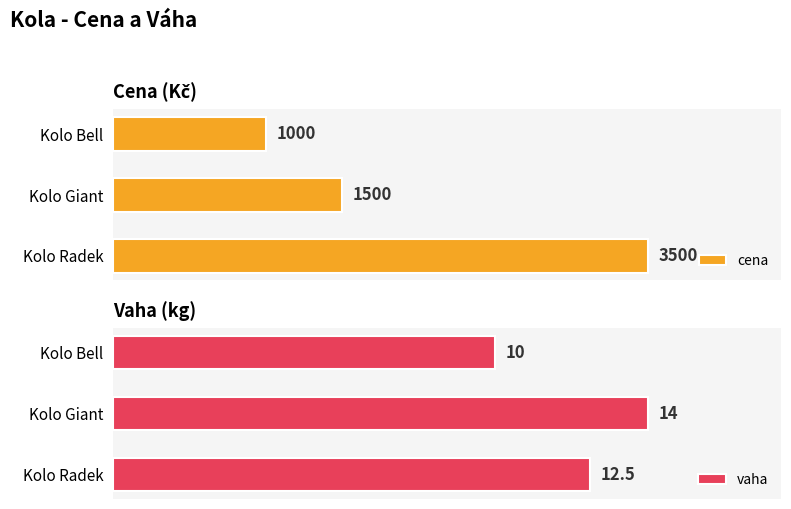

Is the value of cena at Kolo Giant greater than the value of vaha at Kolo Radek?

Yes